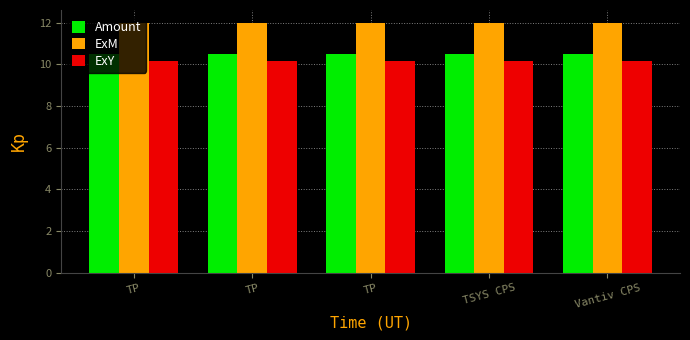

At which category is the sum across all series the highest?

TP